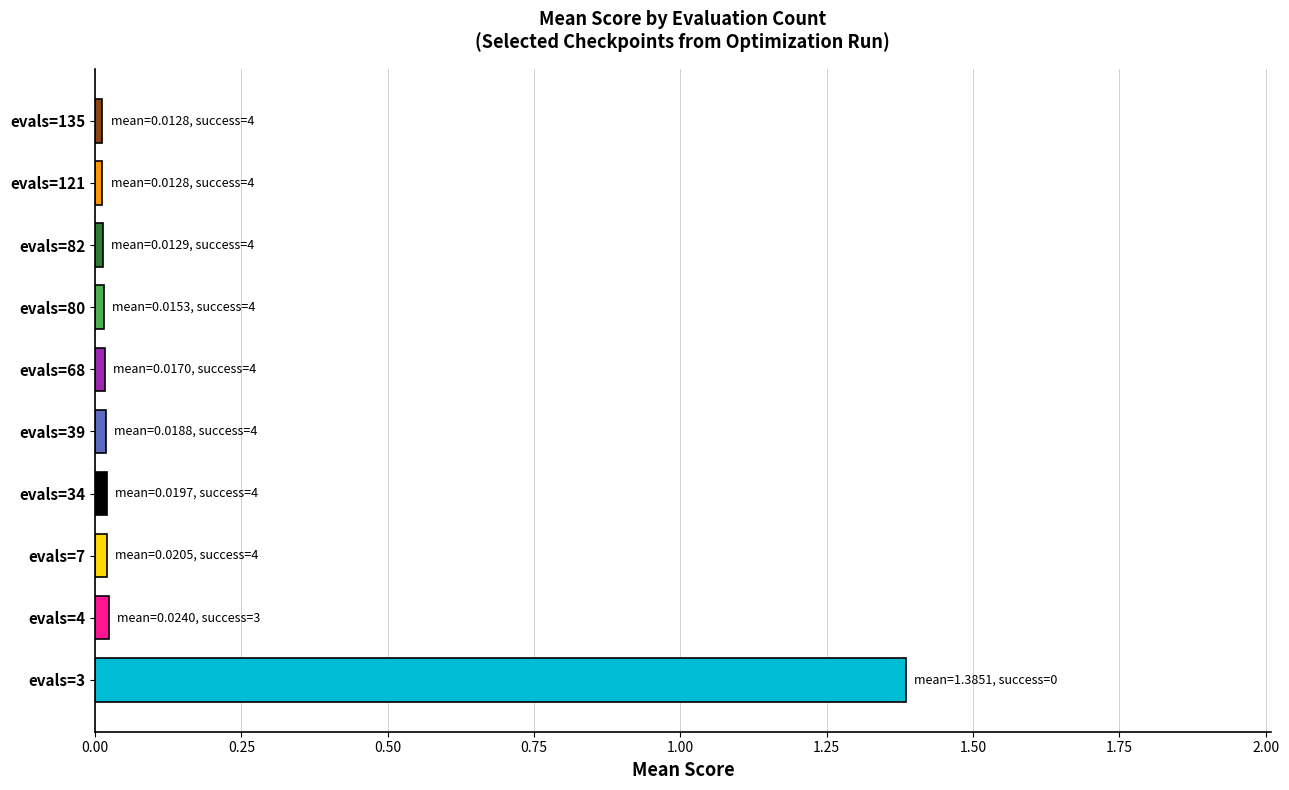

Does the chart contain any negative values?

No